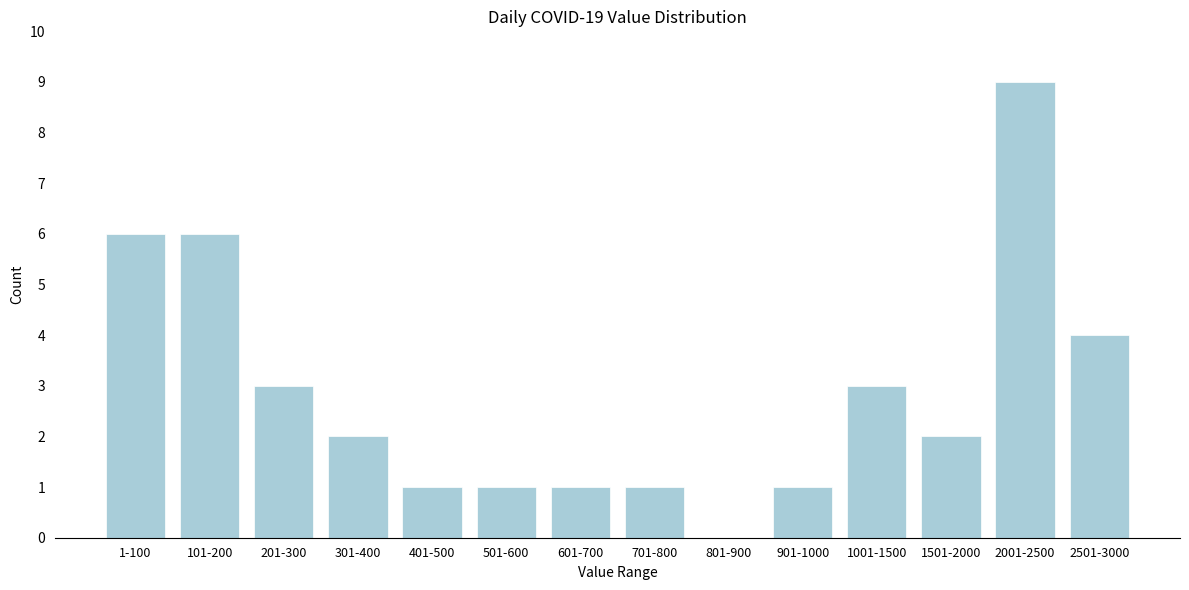

Reading left to right, what are all the values shown in this chart?

1-100=6	101-200=6	201-300=3	301-400=2	401-500=1	501-600=1	601-700=1	701-800=1	801-900=0	901-1000=1	1001-1500=3	1501-2000=2	2001-2500=9	2501-3000=4